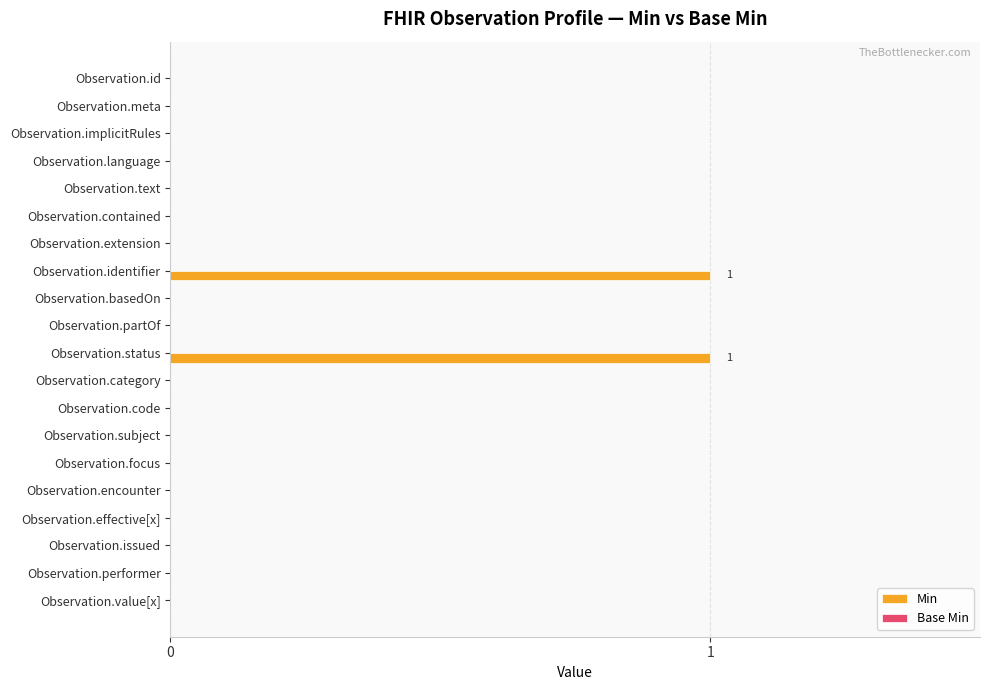

Is it true that the value at Observation.issued is 0?

True